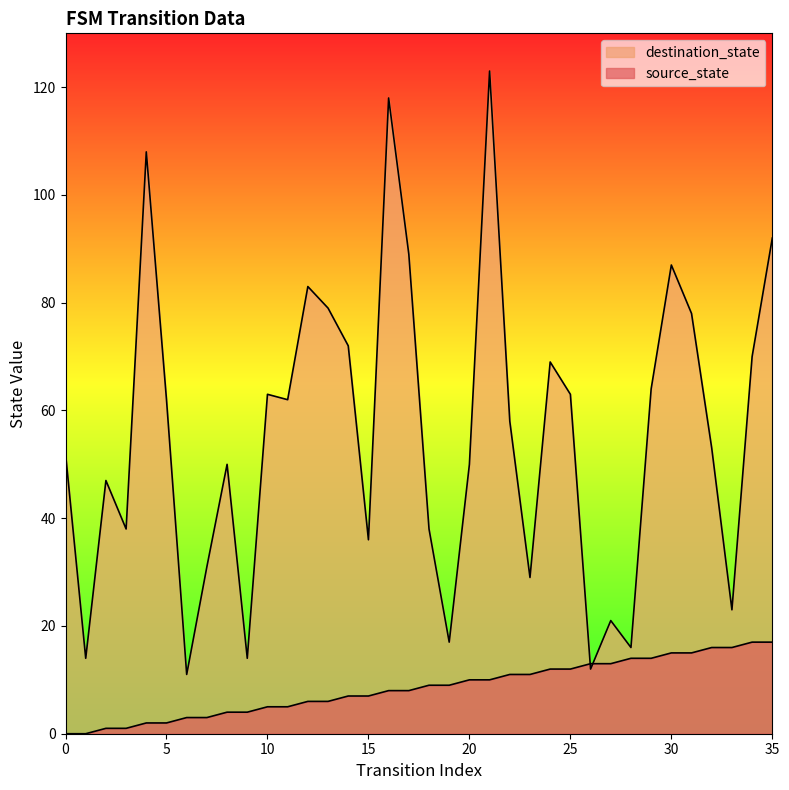

Which series ends up on top after the final intersection of destination_state and source_state?

destination_state